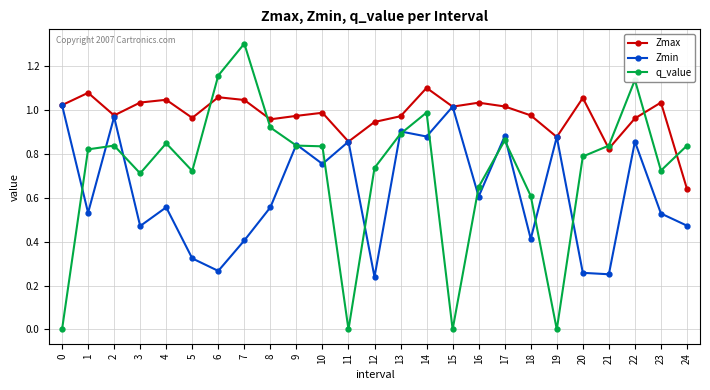

In Zmin, how many points are higher than both neighbors (excluding endpoints)?

9